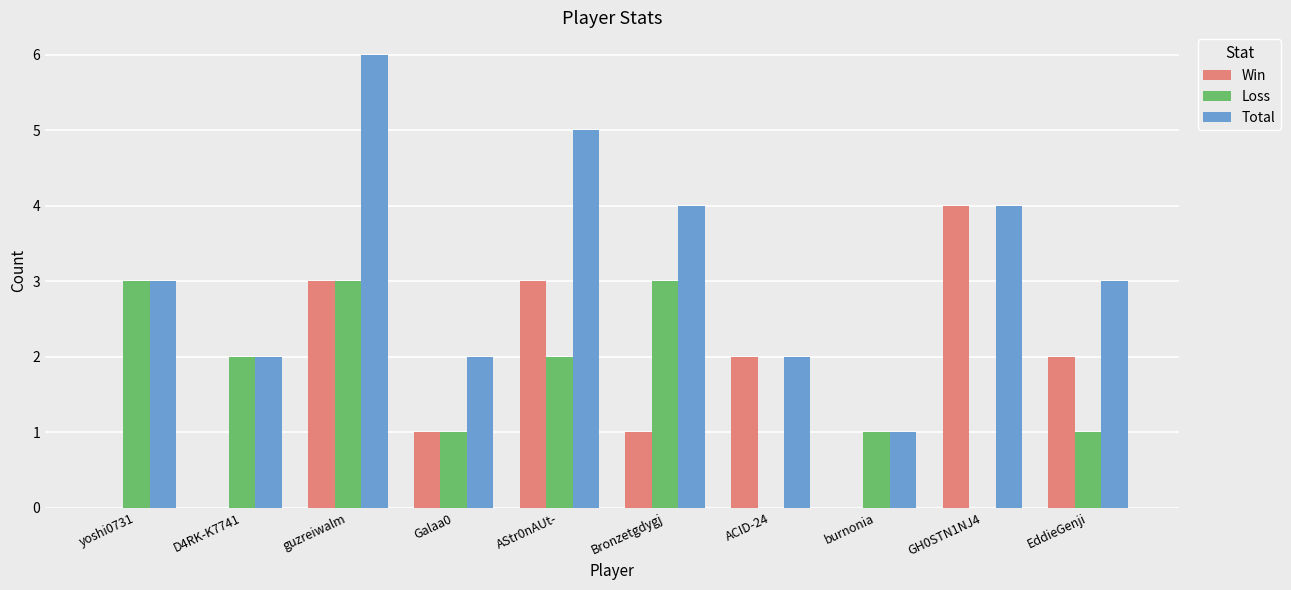

Between Galaa0 and AStr0nAUt-, which series saw the biggest shift?

Total